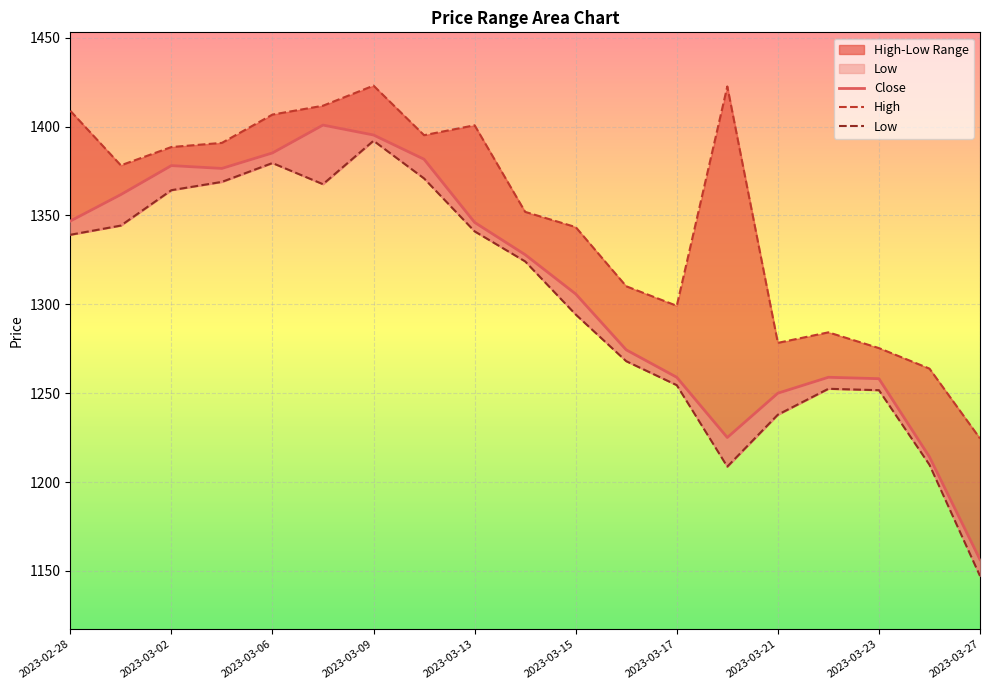

Which series has the widest spread of values?

Low